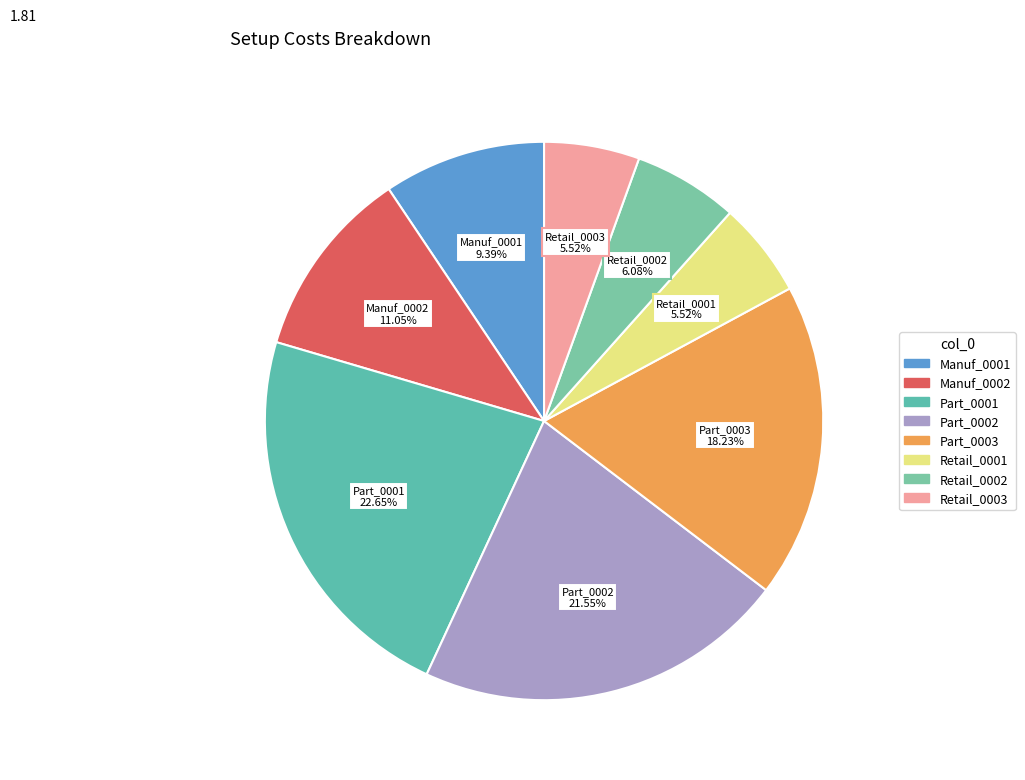

Count the number of slices in the pie.

8